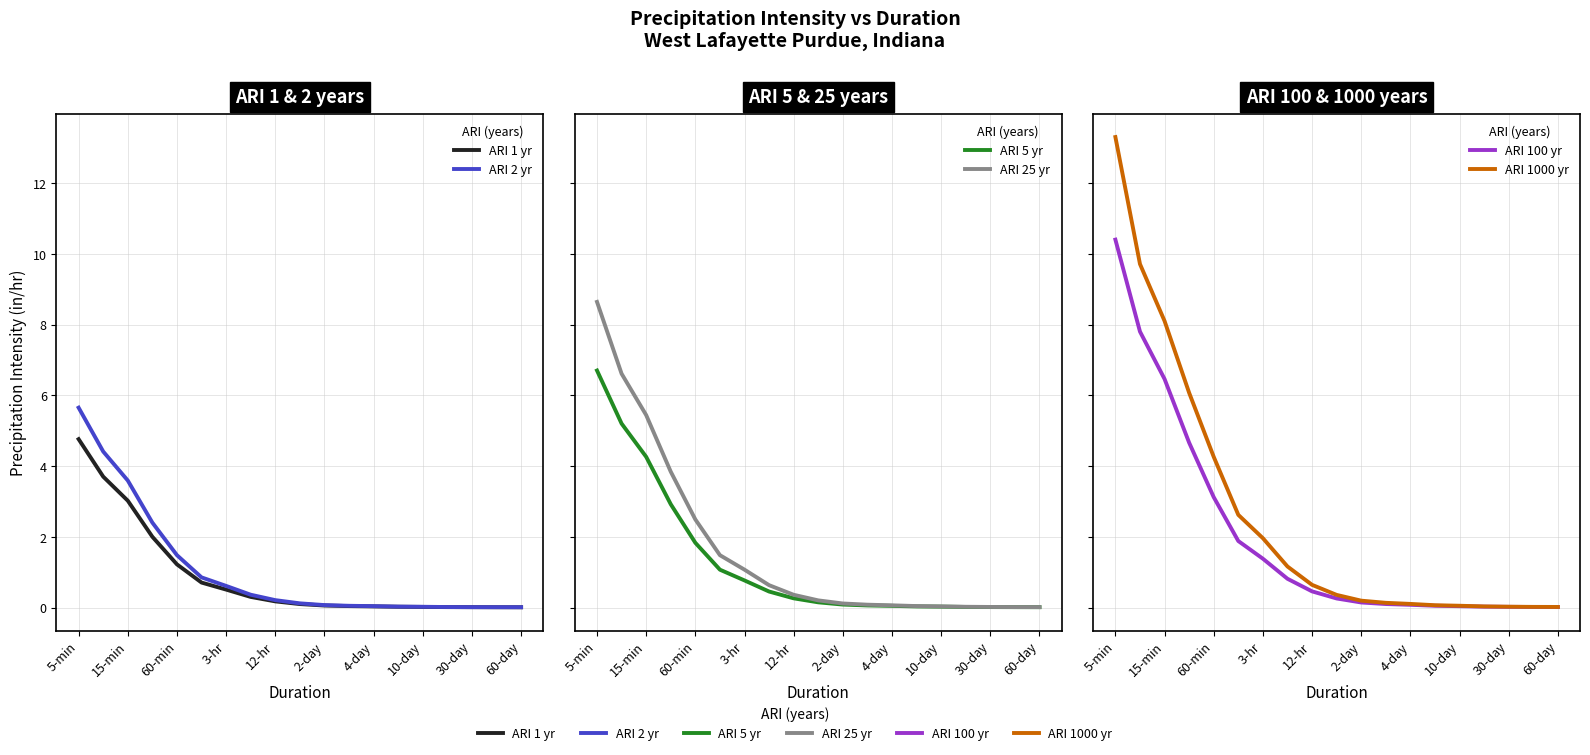

At 3-hr, list the series in order from largest to smallest.

ARI 1000 yr, ARI 100 yr, ARI 25 yr, ARI 5 yr, ARI 2 yr, ARI 1 yr